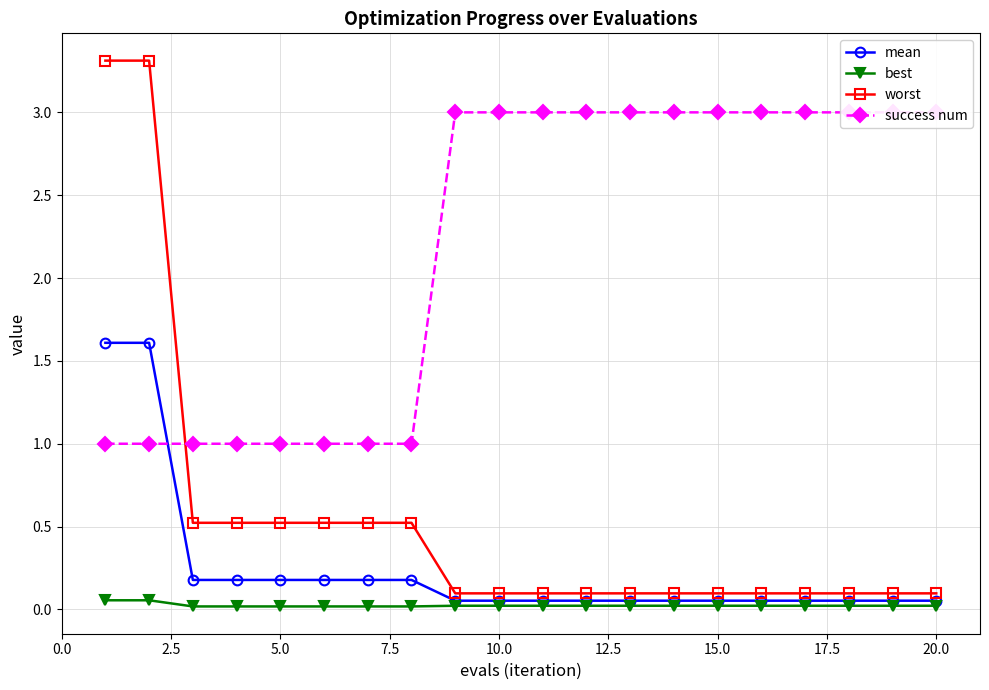

True or false: best and worst cross at least once.

False